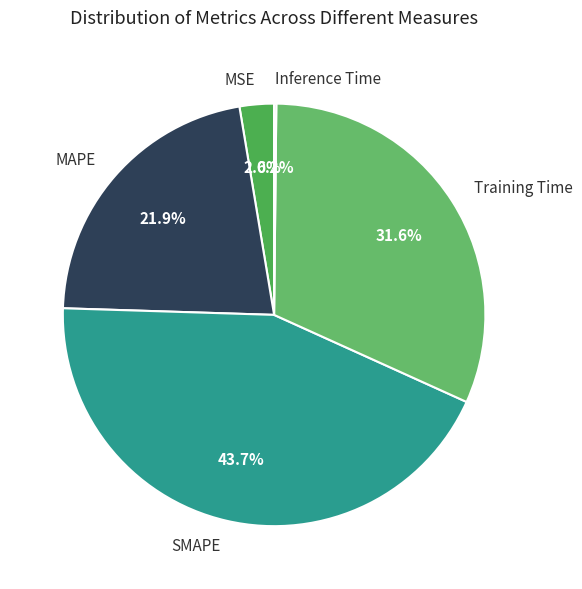

What portion of the pie excludes MSE?

97.4%